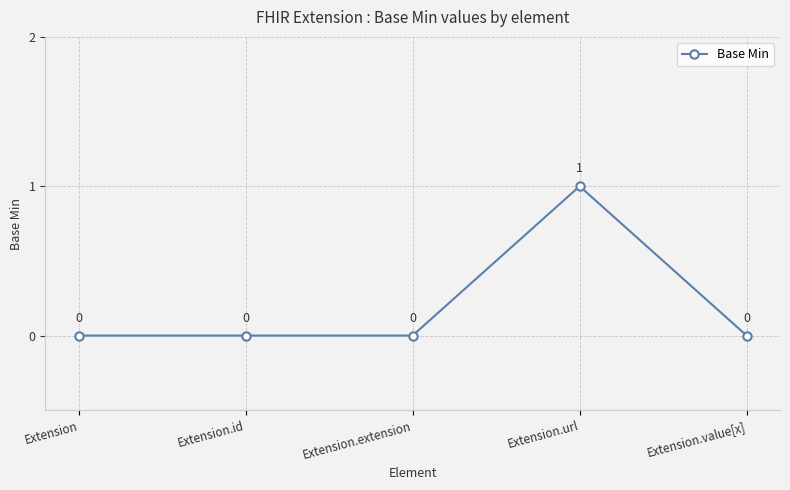

True or false: the data shows -1 at Extension.extension.

False